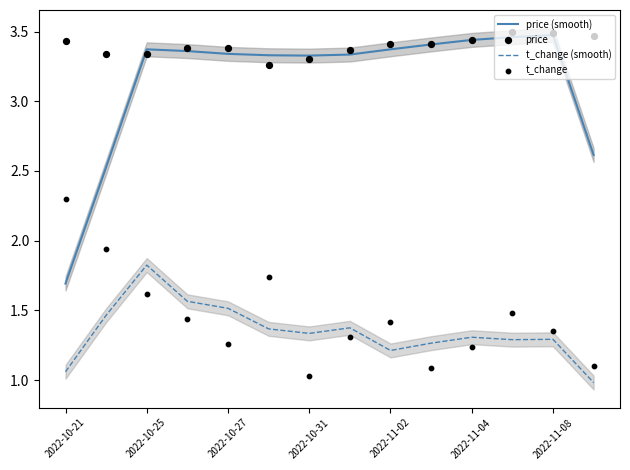

Is the value of t_change (smooth) at 2022-10-27 greater than the value of price (smooth) at 2022-11-02?

No